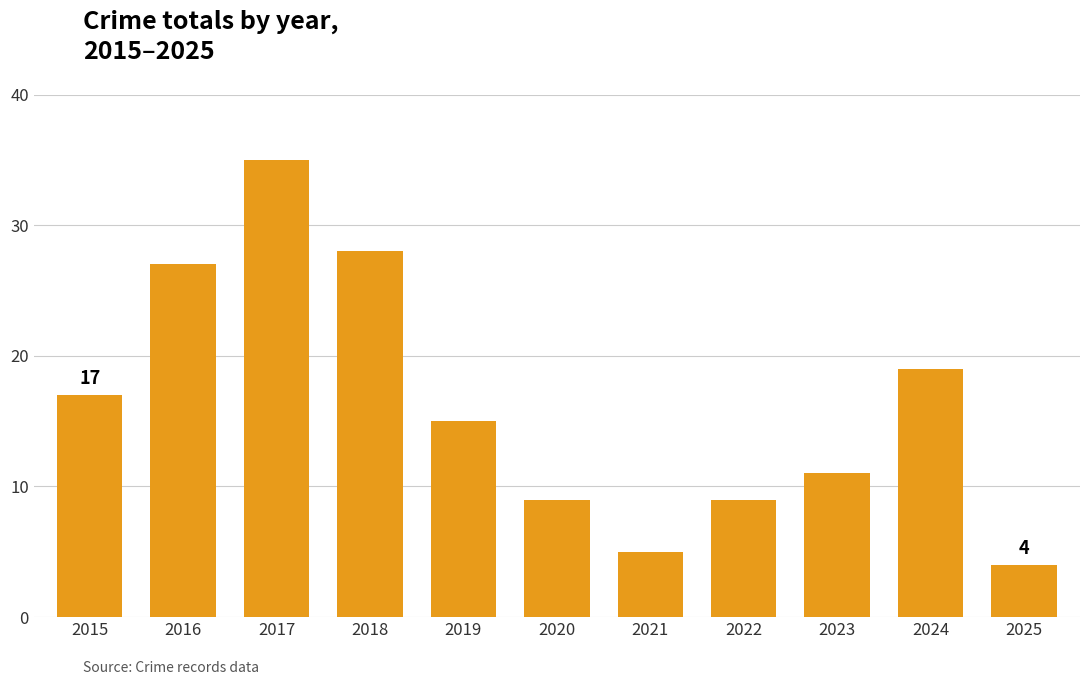

Where is the data nearest to the value 19?

2024